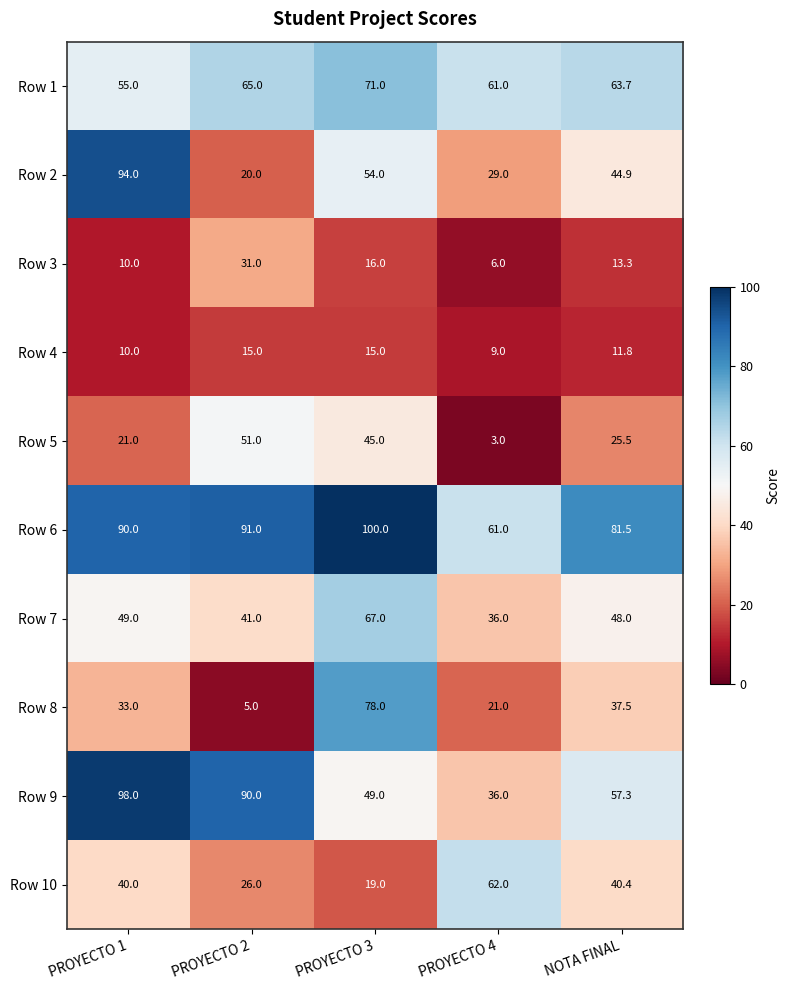

The Row 2 series shows 147.0 at PROYECTO 1. True or false?

False